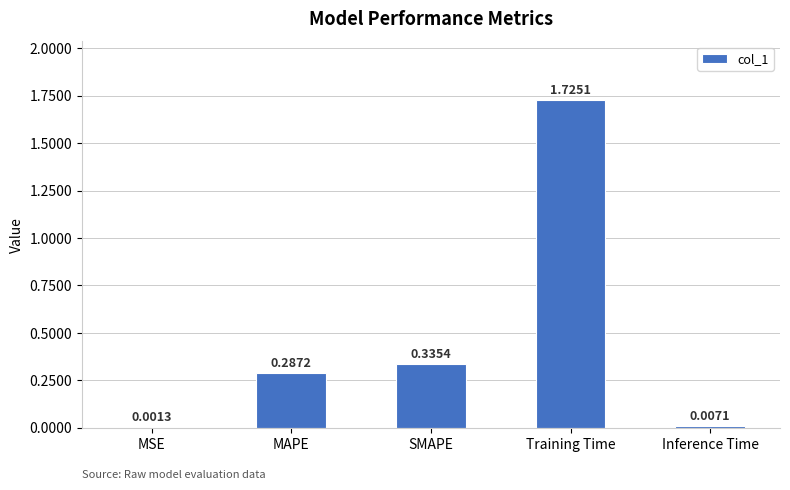

What is the difference between the values at Training Time and SMAPE?

1.4